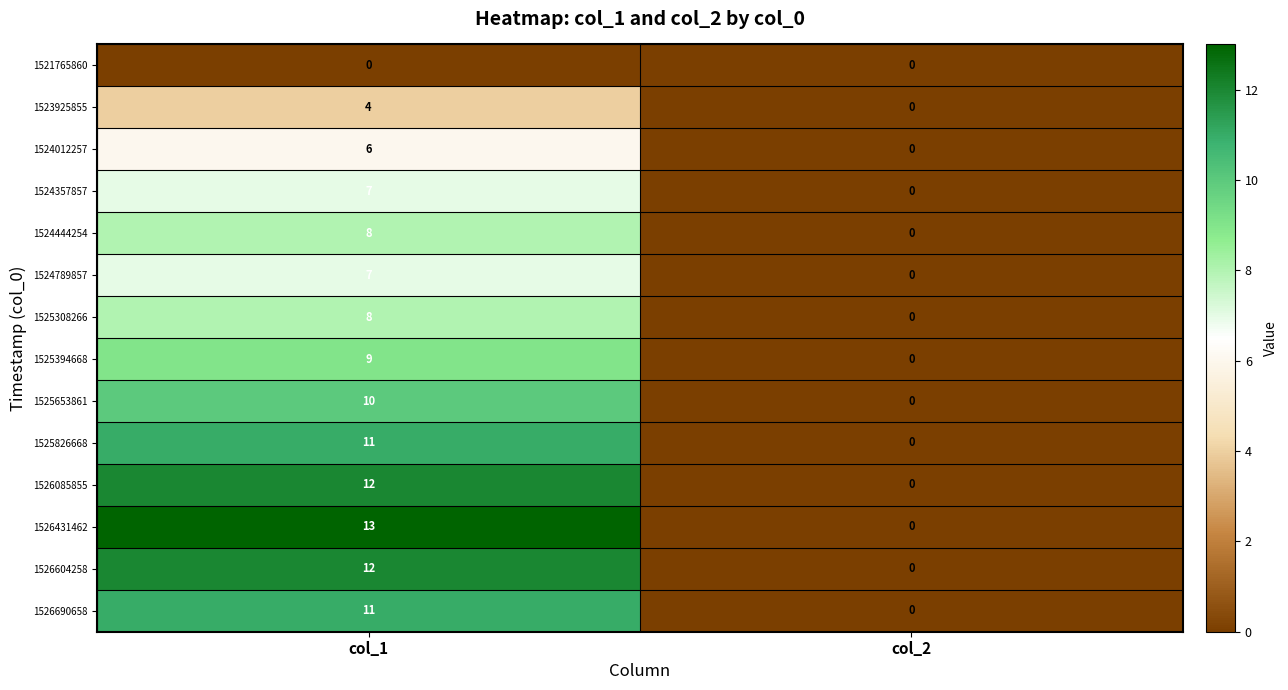

How many distinct data groups are displayed?

14